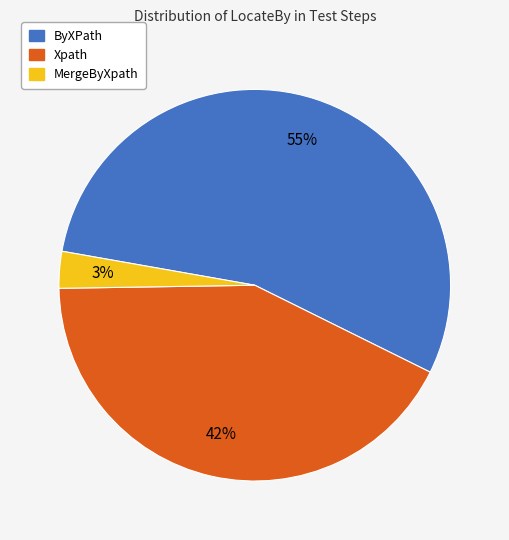

What is the majority slice?

ByXPath